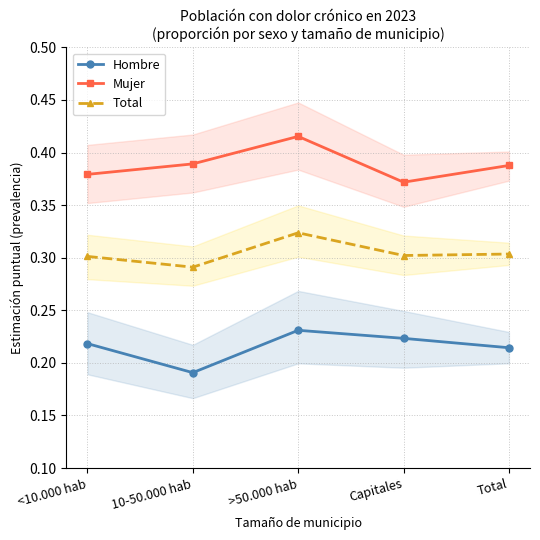

Which series has the widest spread of values?

Mujer